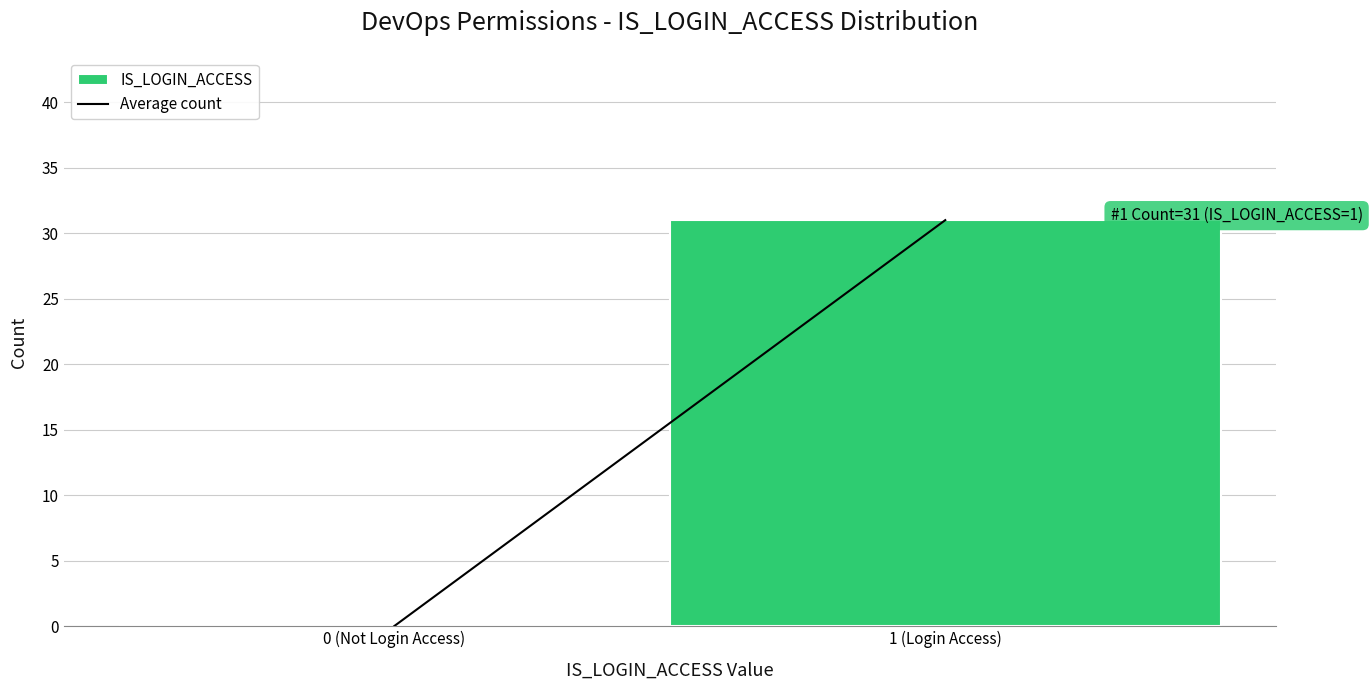

Reading left to right, transcribe all the data shown in this chart.

0 (Not Login Access)=0	1 (Login Access)=31